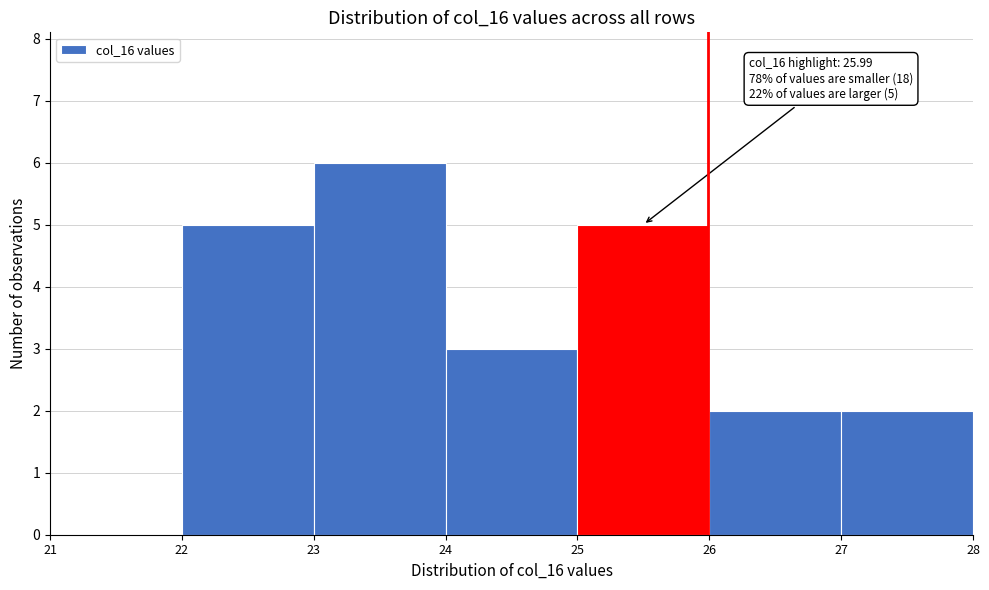

Over which range of the x-axis is the bar tallest?

23 to 24